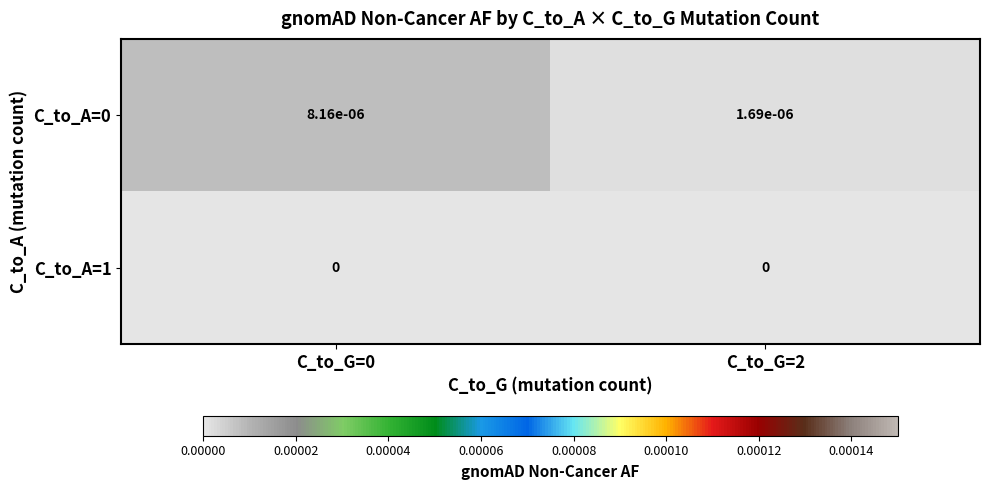

The C_to_A=1 series shows 0.0 at C_to_G=0. True or false?

True